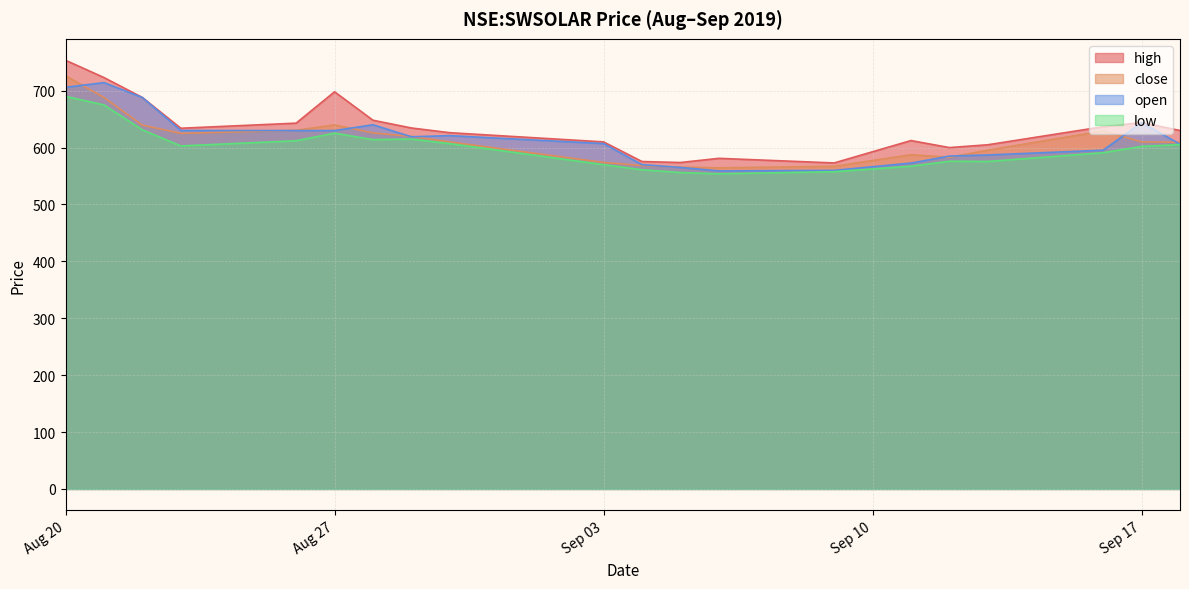

Which series has the largest total across all categories?

high